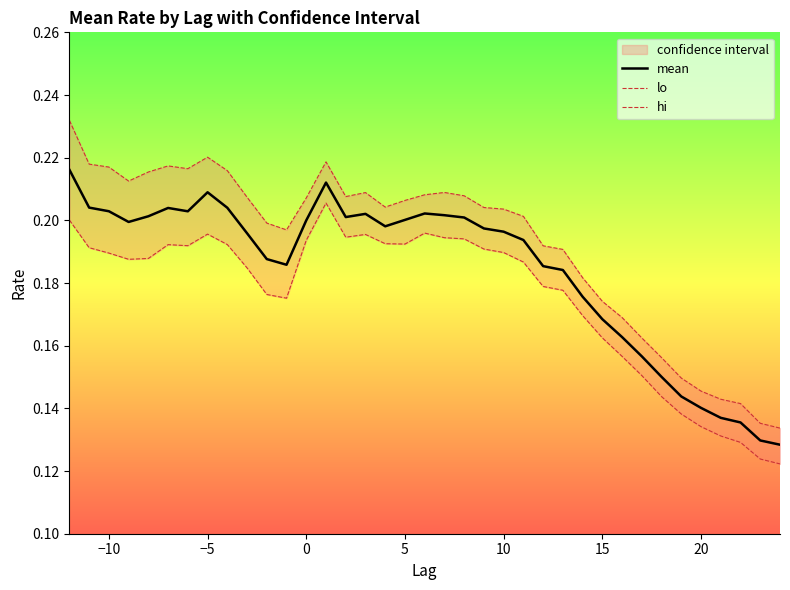

Reading left to right, transcribe all the data shown in this chart.

mean: 0.2	0.2	0.2	0.2	0.2	0.2	0.2	0.2	0.2	0.2	0.2	0.2	0.2	0.2	0.2	0.2	0.2	0.2	0.2	0.2	0.2	0.2	0.2	0.2	0.2	0.2	0.2	0.2	0.2	0.2	0.2	0.1	0.1	0.1	0.1	0.1	0.1
lo: 0.2	0.2	0.2	0.2	0.2	0.2	0.2	0.2	0.2	0.2	0.2	0.2	0.2	0.2	0.2	0.2	0.2	0.2	0.2	0.2	0.2	0.2	0.2	0.2	0.2	0.2	0.2	0.2	0.2	0.2	0.1	0.1	0.1	0.1	0.1	0.1	0.1
hi: 0.2	0.2	0.2	0.2	0.2	0.2	0.2	0.2	0.2	0.2	0.2	0.2	0.2	0.2	0.2	0.2	0.2	0.2	0.2	0.2	0.2	0.2	0.2	0.2	0.2	0.2	0.2	0.2	0.2	0.2	0.2	0.1	0.1	0.1	0.1	0.1	0.1